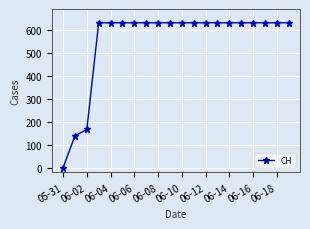

What is the value of the 17th point from the left?

631